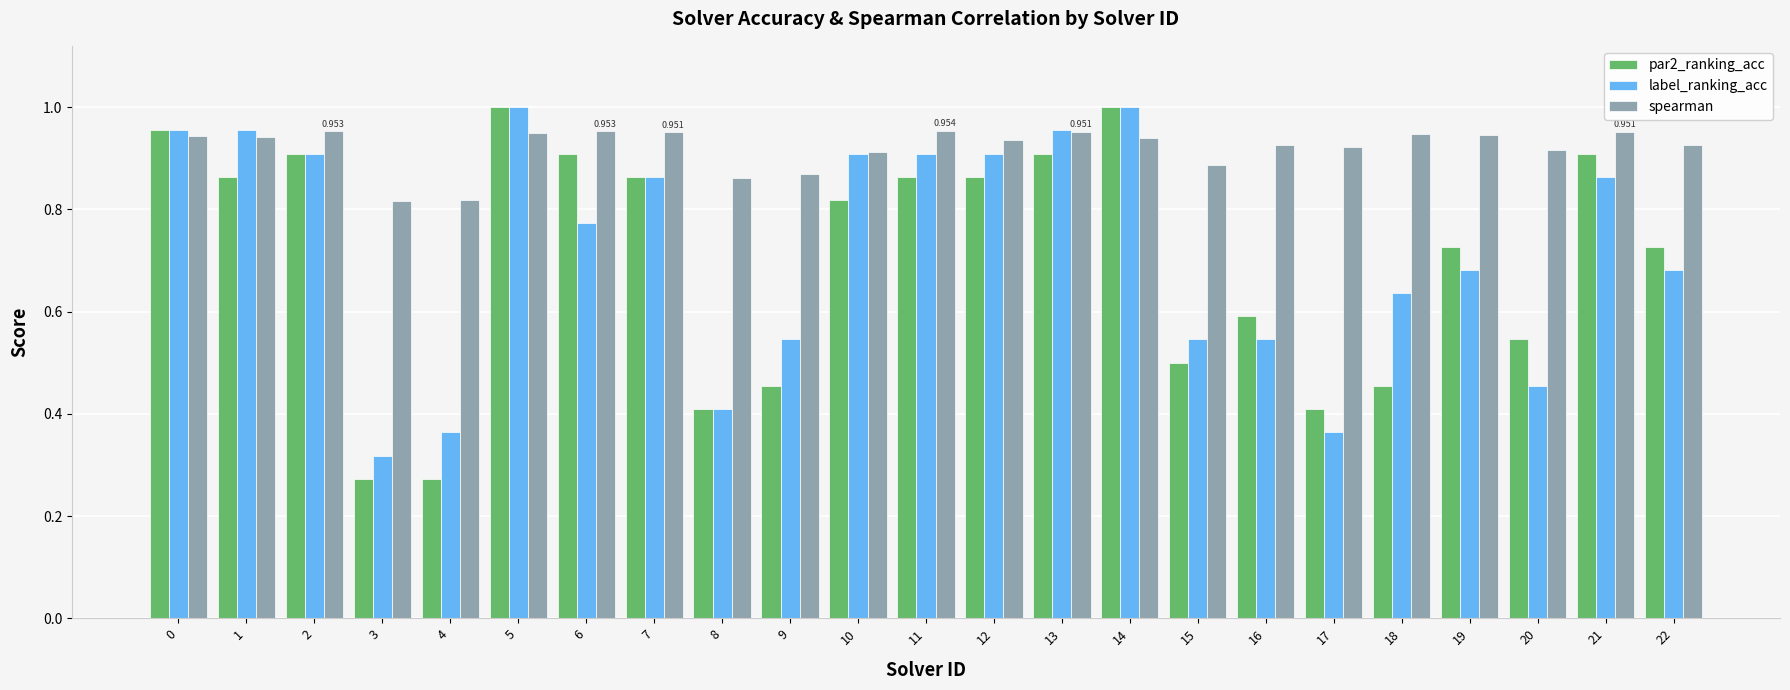

True or false: spearman has a value of 1.3 at 19.

False